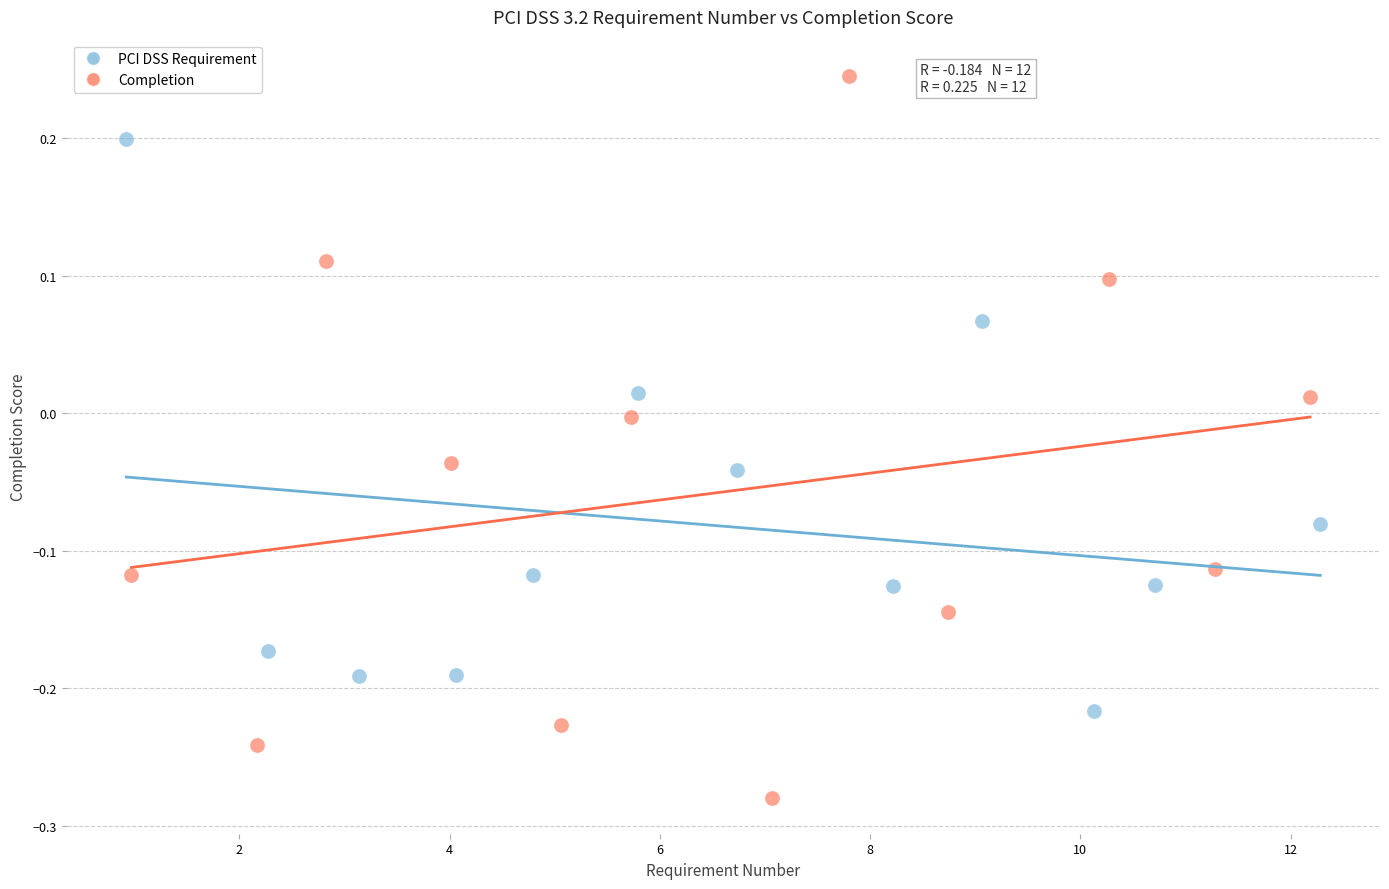

Which series reaches the maximum Y coordinate?

Completion